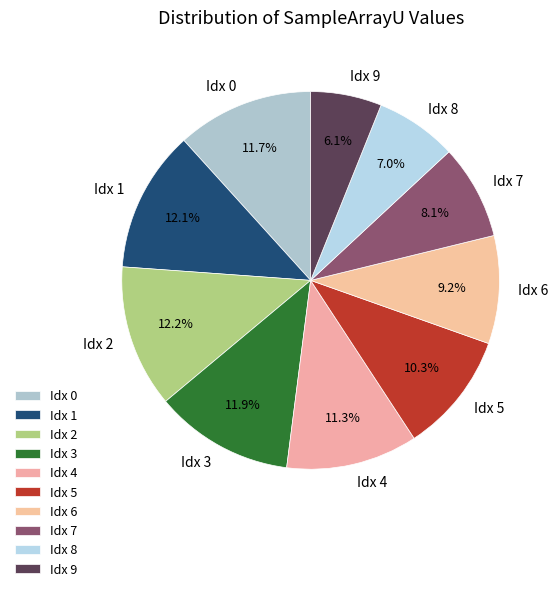

What is the smallest slice in the pie chart?

Idx 9